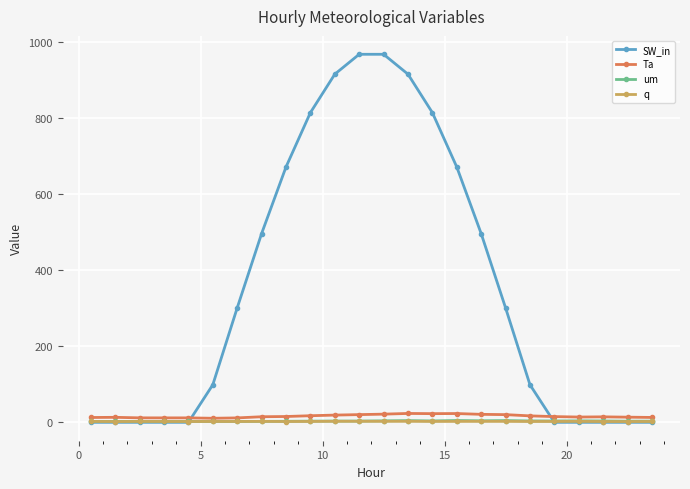

At how many categories does at least one series exceed 393?

10